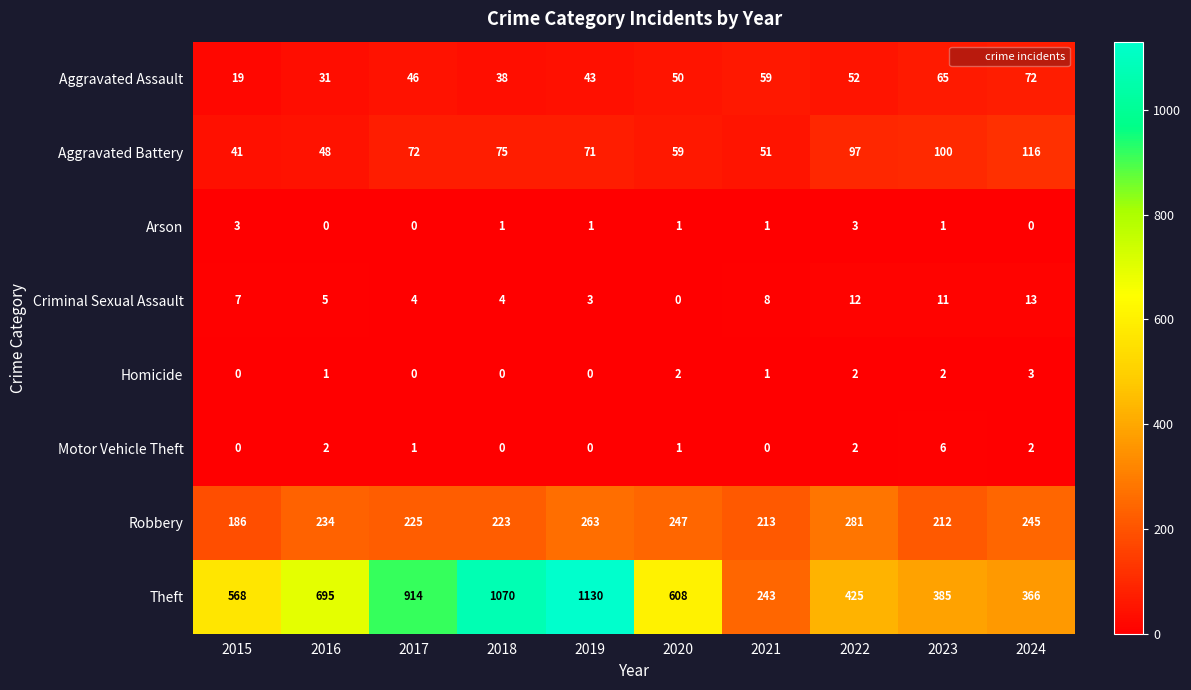

What is the total value across all series at 2019?

1511